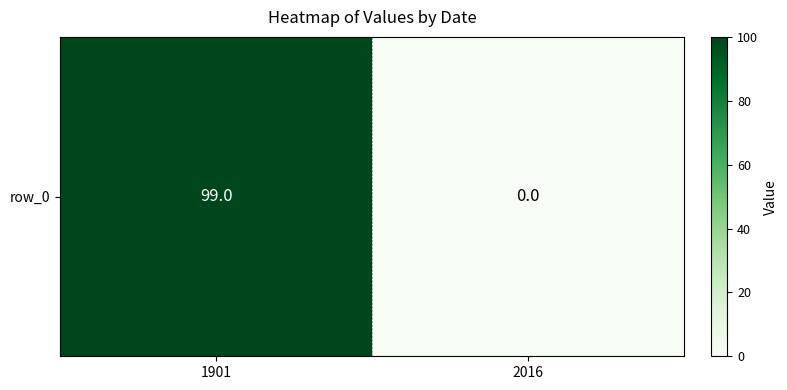

At which label is the value closest to 49?

2016